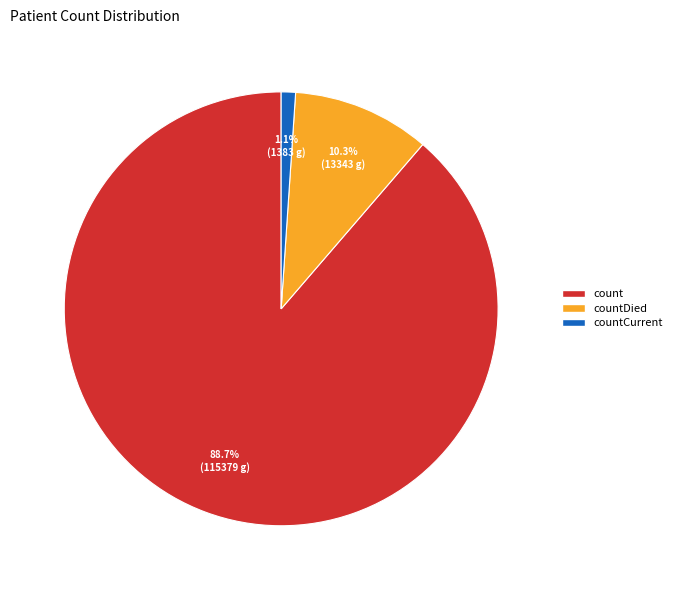

Is there a majority slice in this chart?

Yes